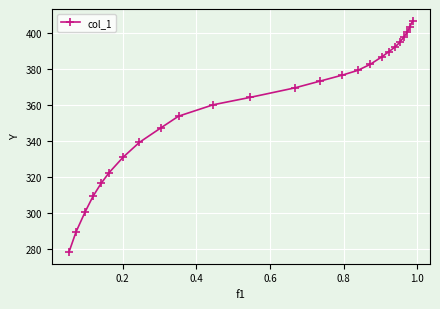

Does the chart have visible grid lines?

Yes